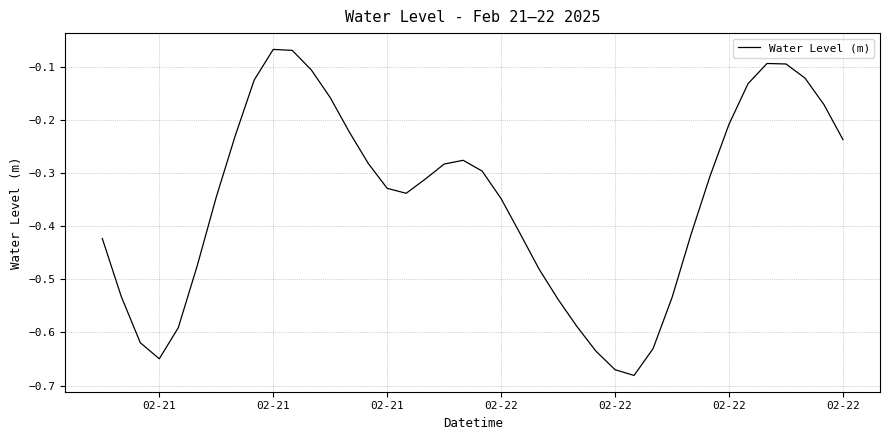

What is the difference between the maximum and minimum values?

0.6